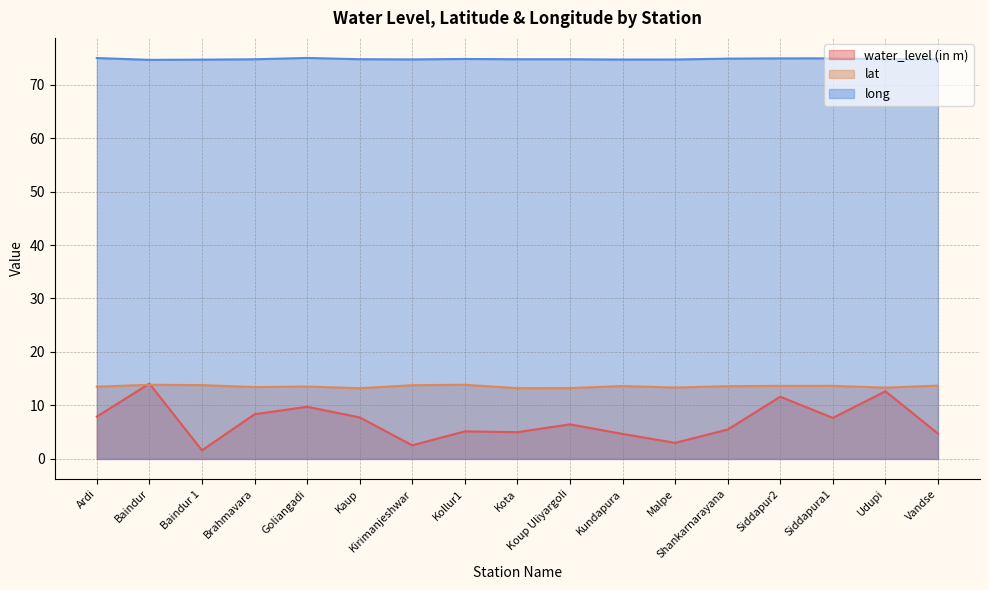

What is the label of the 4th point from the right?

Siddapur2